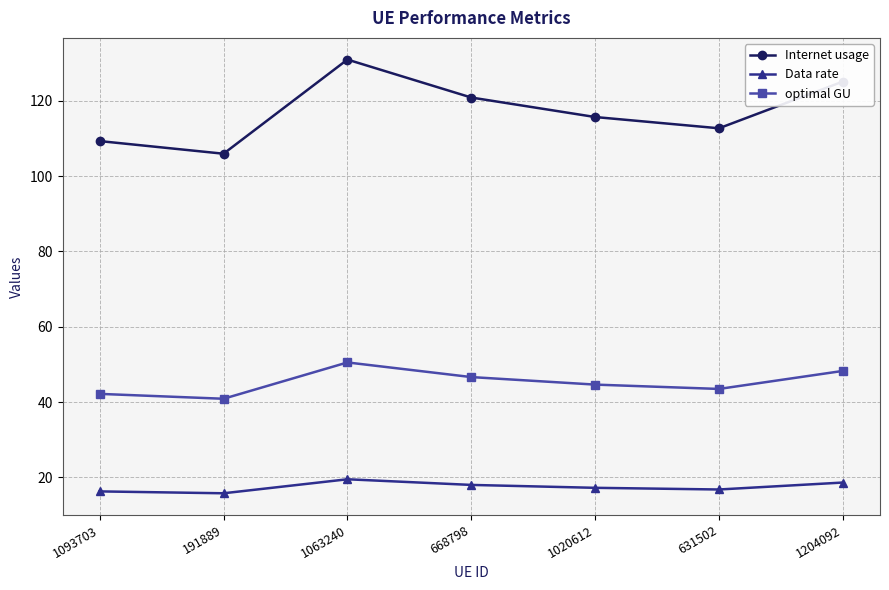

Which series has the largest range (max minus min)?

Internet usage